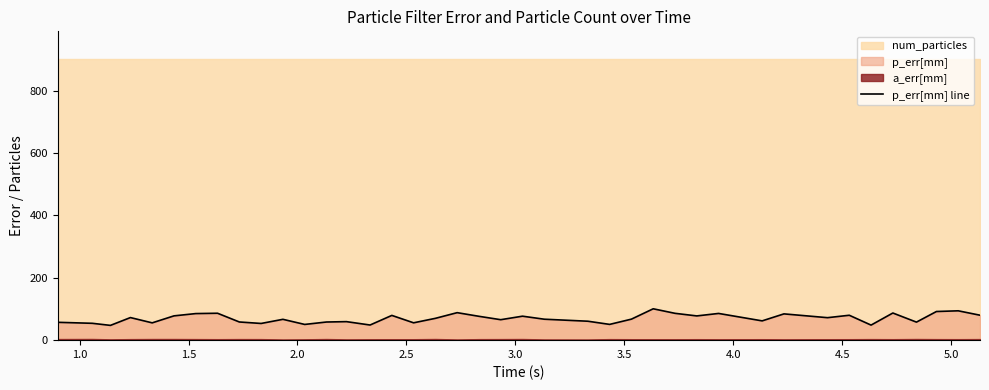

Reading left to right, list all the values displayed in this chart.

57.2	54.0	47.4	72.4	55.5	77.9	85.2	86.3	58.3	53.5	66.8	50.4	58.2	59.4	48.5	79.4	55.6	69.9	88.2	76.5	65.6	76.9	67.2	60.7	50.5	67.4	100.6	86.0	77.7	85.7	61.8	84.2	72.1	79.8	48.3	87.0	57.8	91.8	94.1	80.0